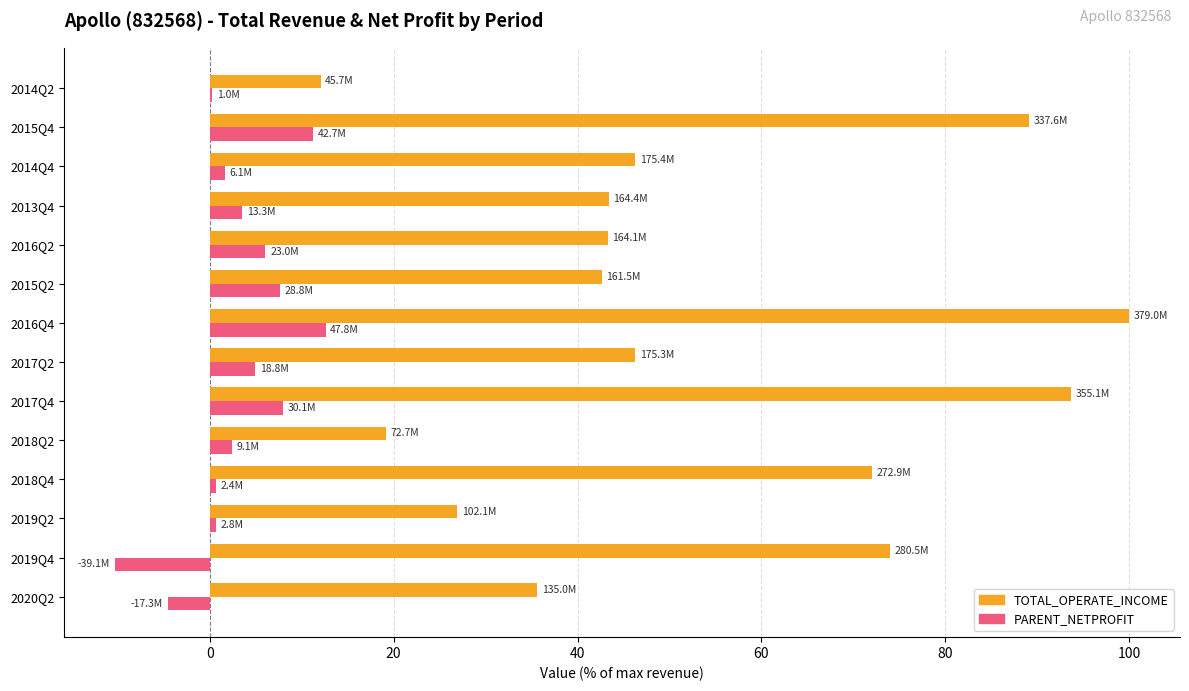

Which series has the widest spread of values?

TOTAL_OPERATE_INCOME